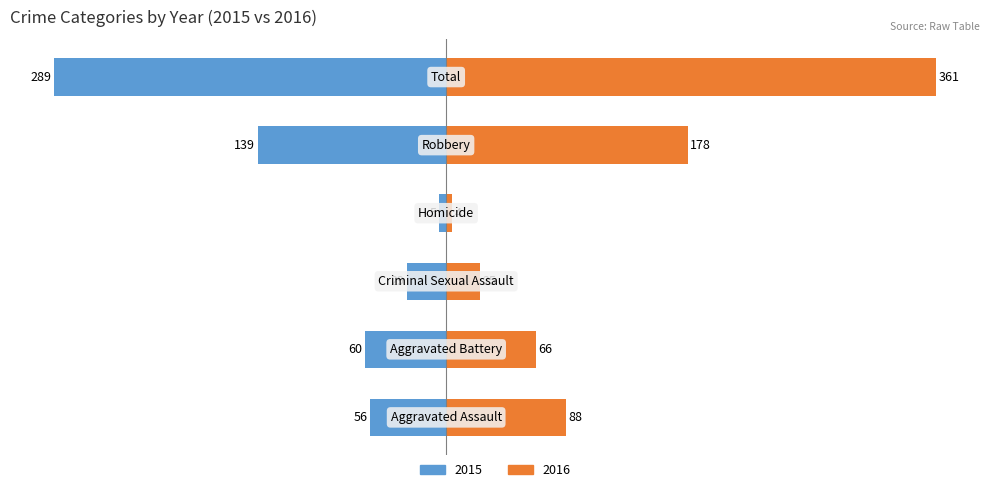

Are the bars grouped side by side (vs. stacked)?

Yes